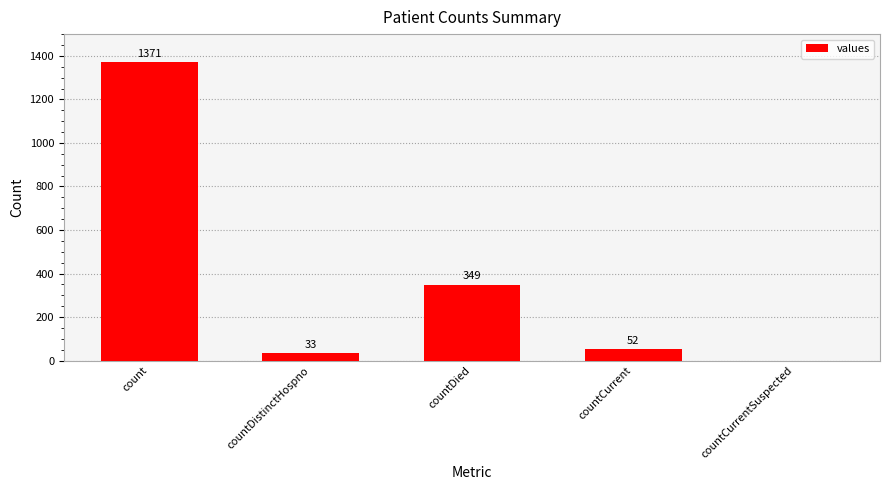

What is the sum of all values?

1805